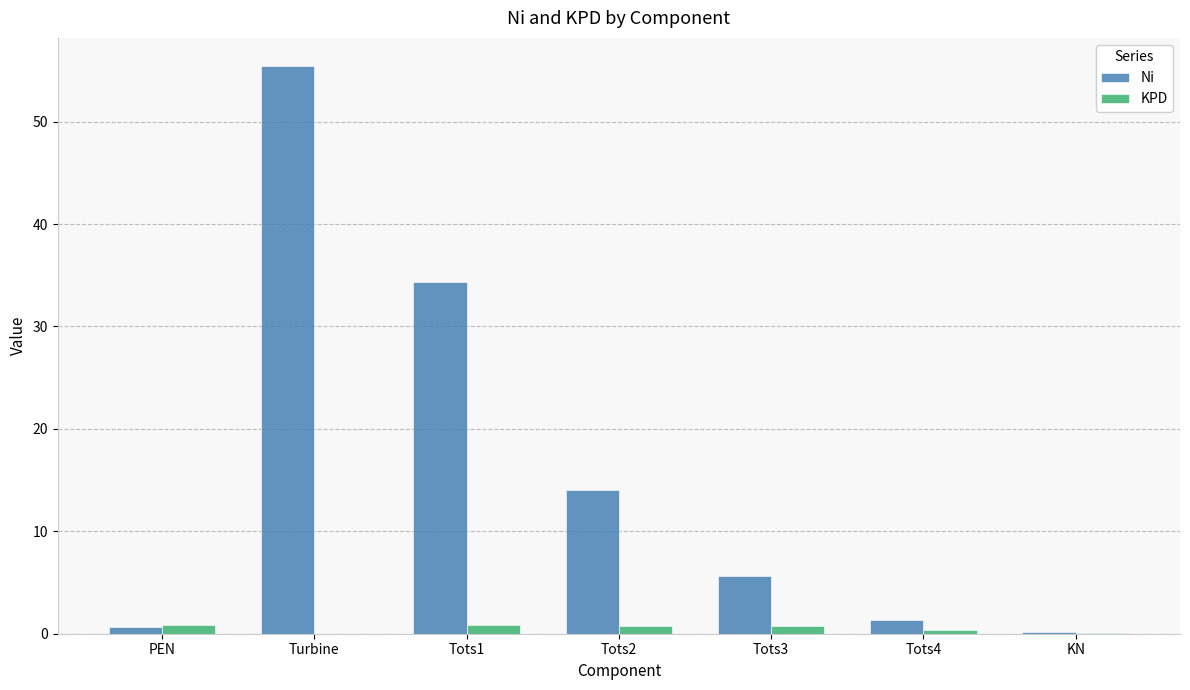

How many groups of bars are there?

7